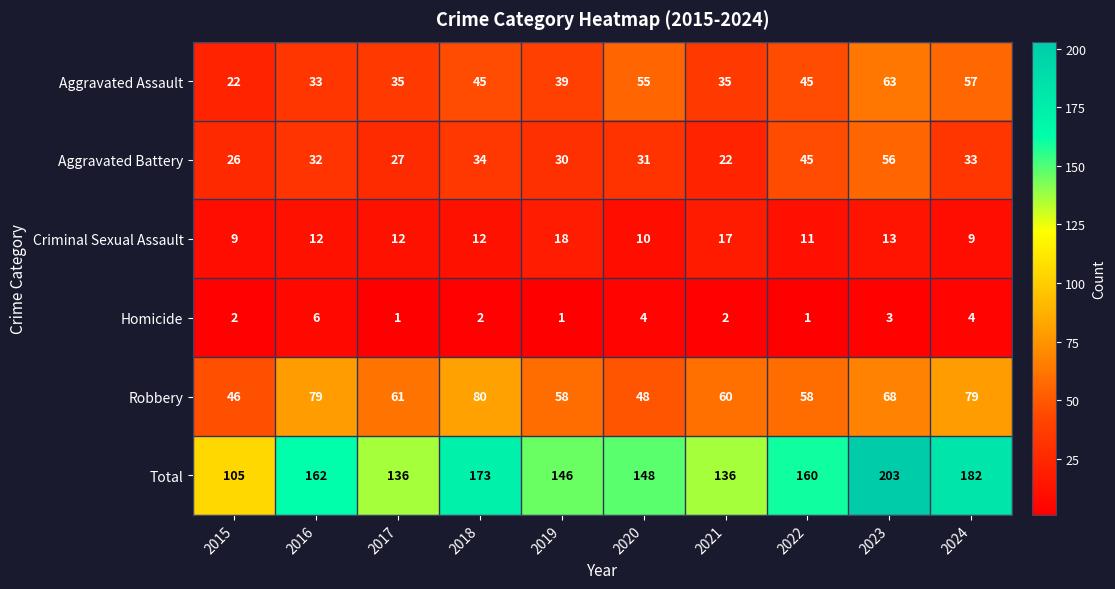

Between 2016 and 2017, which series saw the biggest shift?

Total